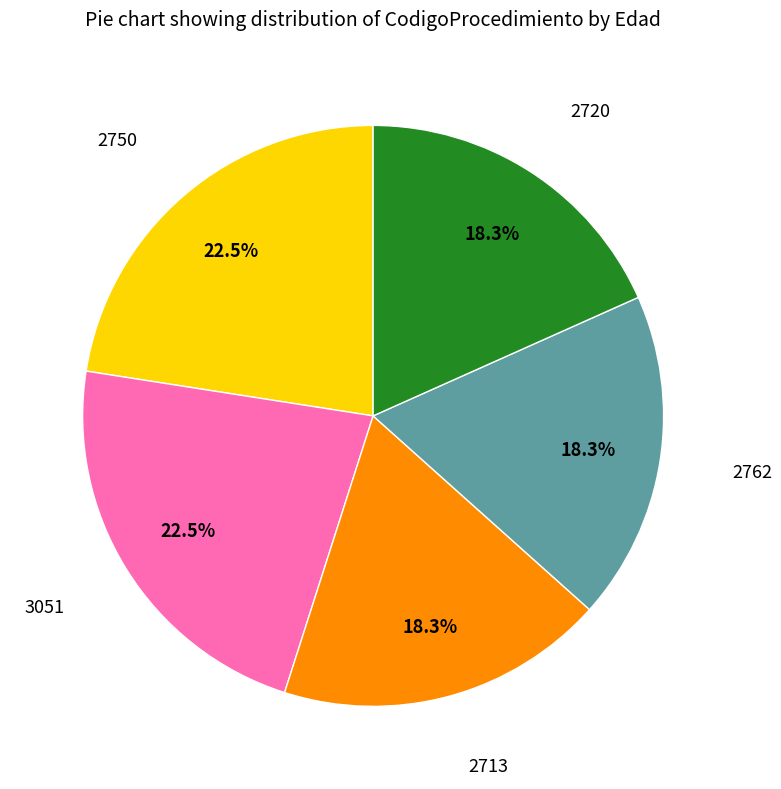

Approximately how many times larger is the value at 2762 compared to 2713?

1.0